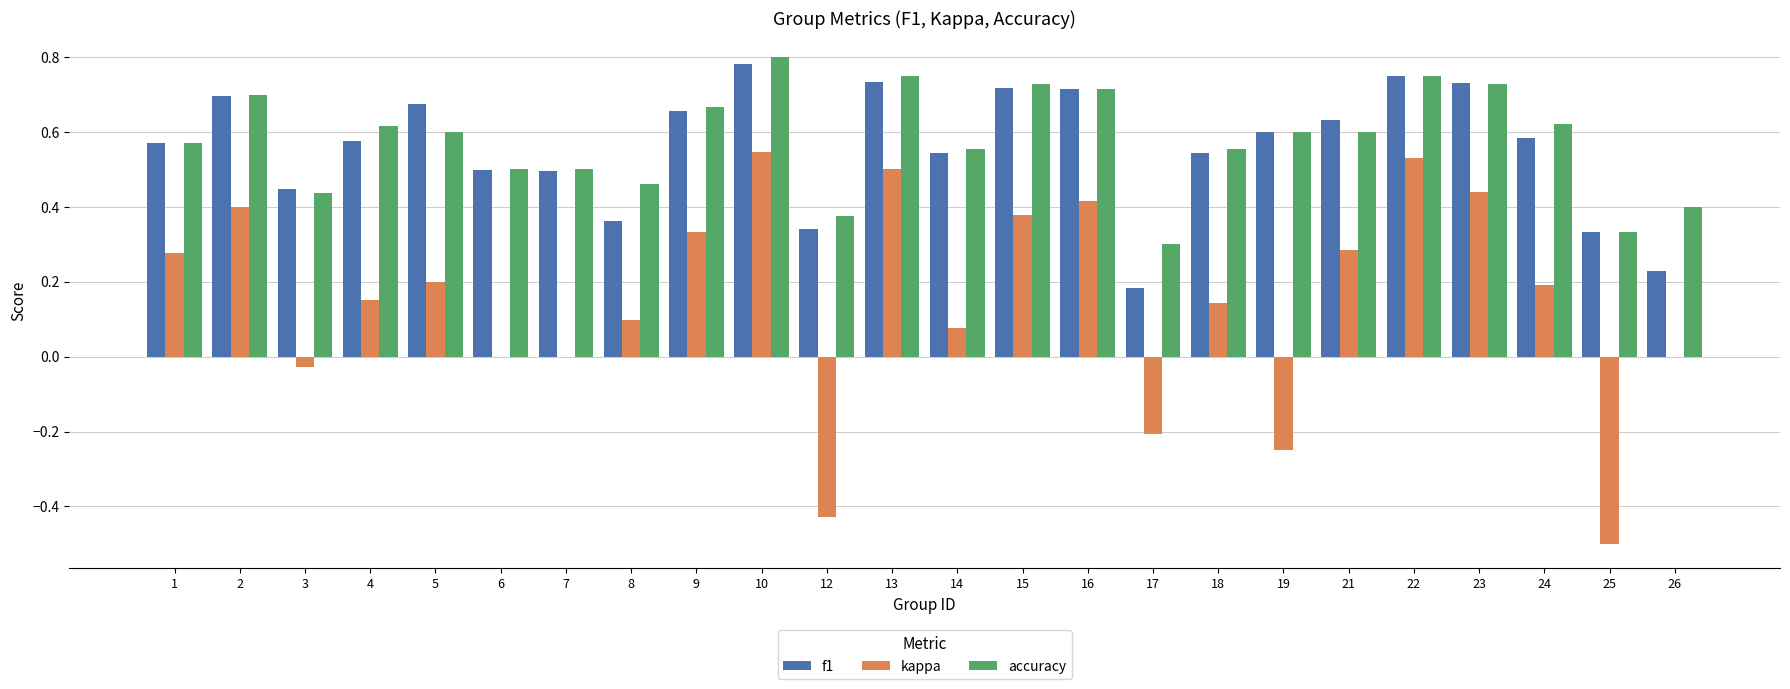

The value of accuracy at 13 is 0.8. True or false?

True